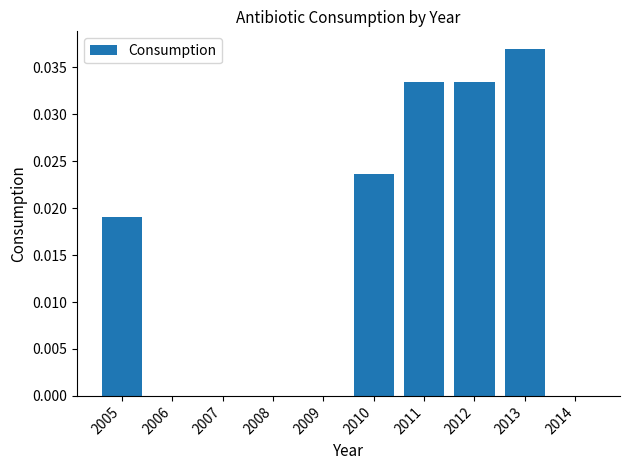

At which category does the chart reach its peak across all series?

2013